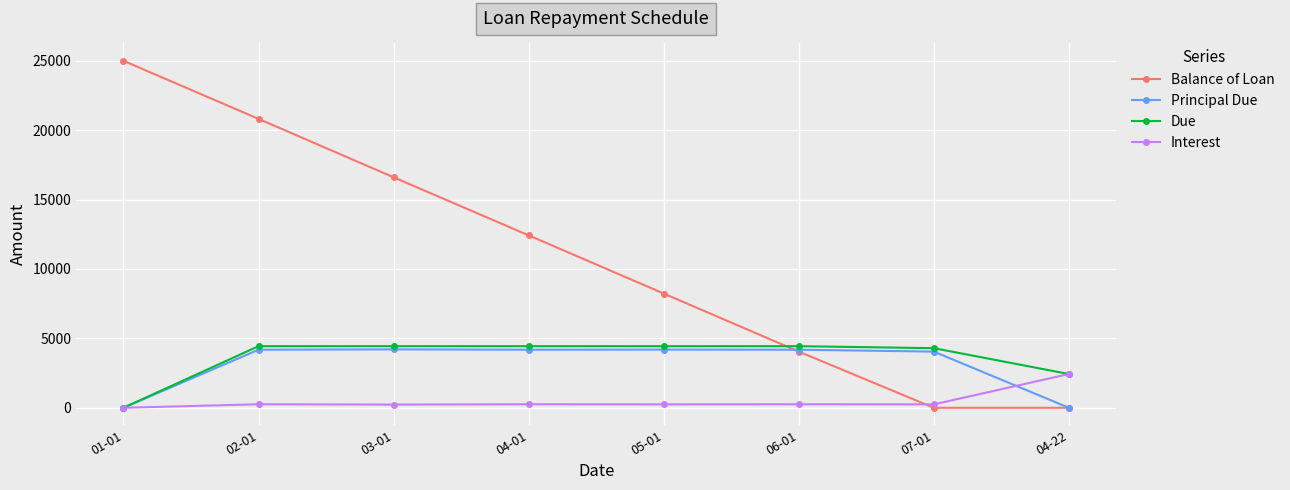

Is it true that Balance of Loan equals 25000.0 at 01-01?

True